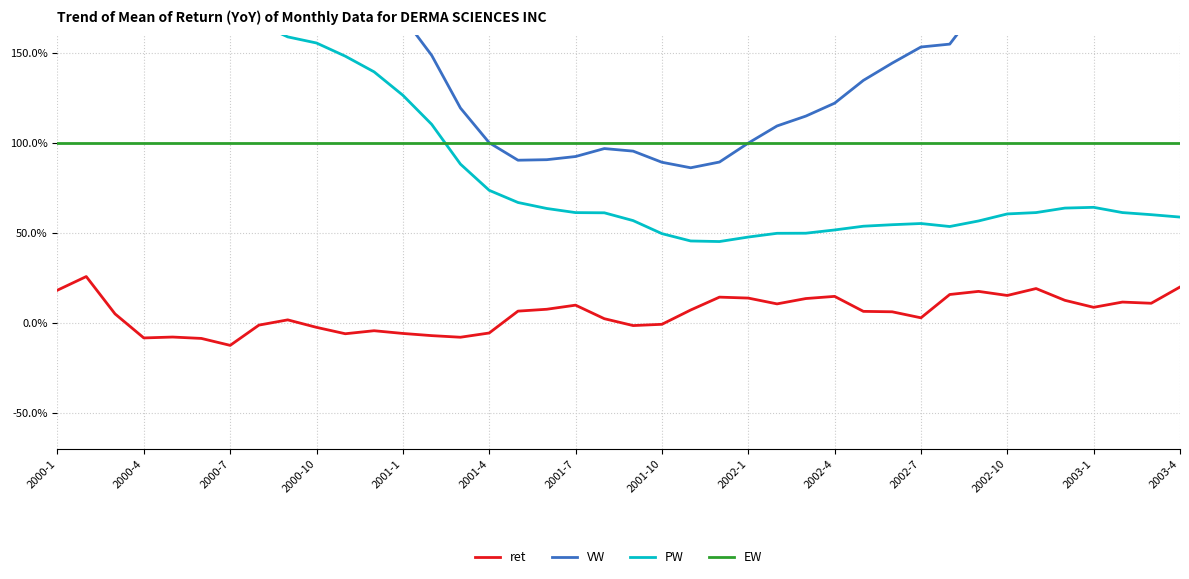

In ret, how many points are lower than both neighbors (excluding endpoints)?

10